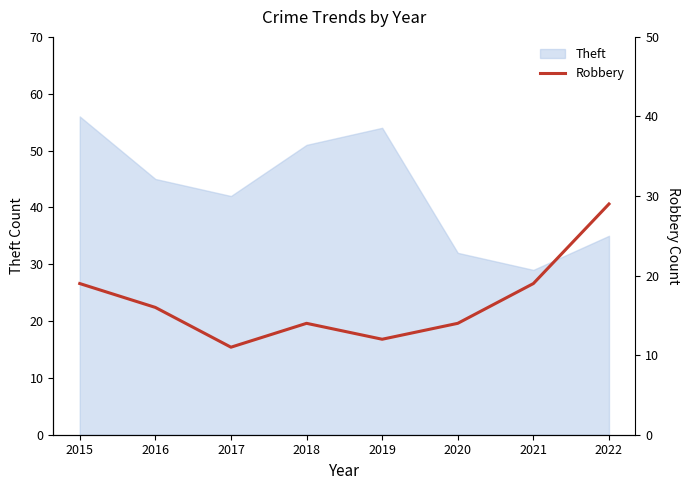

Is it true that Theft equals 35 at 2022?

True